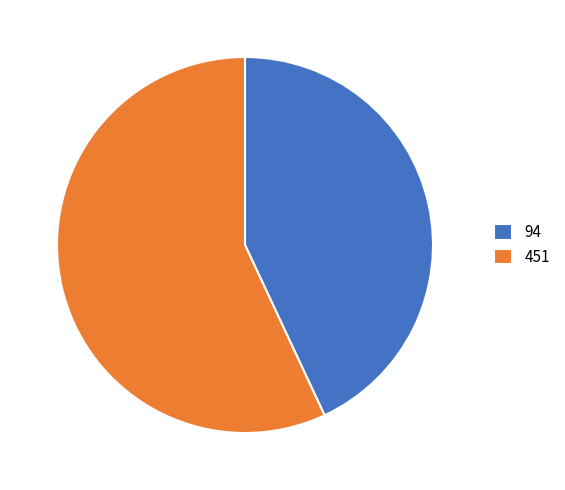

Rank the categories by value from lowest to highest.

94, 451